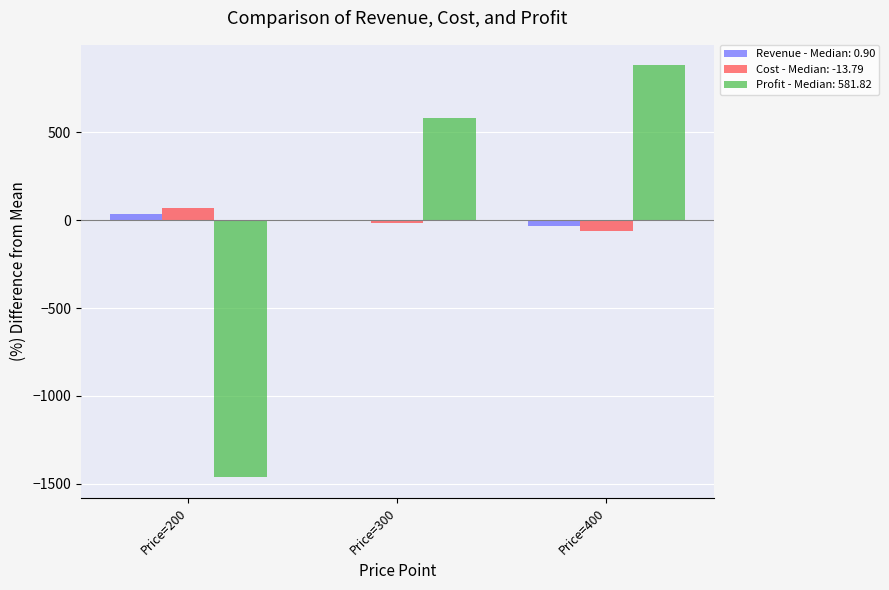

How many series are shown in this chart?

3